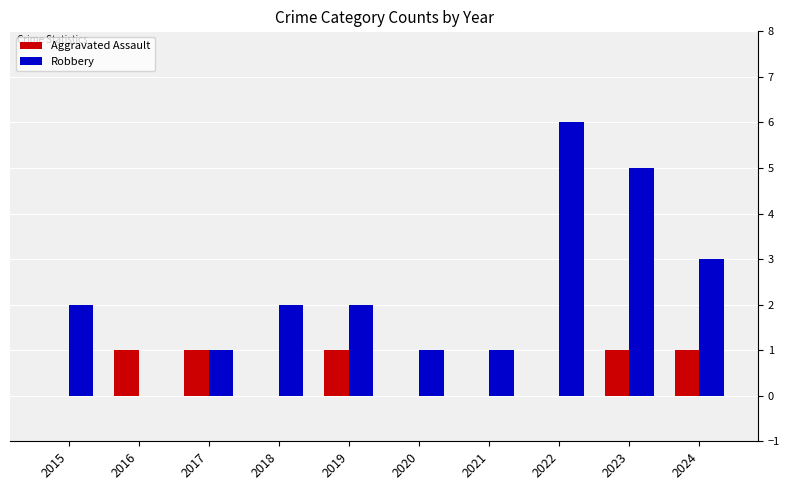

Reading left to right, extract all data points from this chart.

Aggravated Assault: 0	1	1	0	1	0	0	0	1	1
Robbery: 2	0	1	2	2	1	1	6	5	3